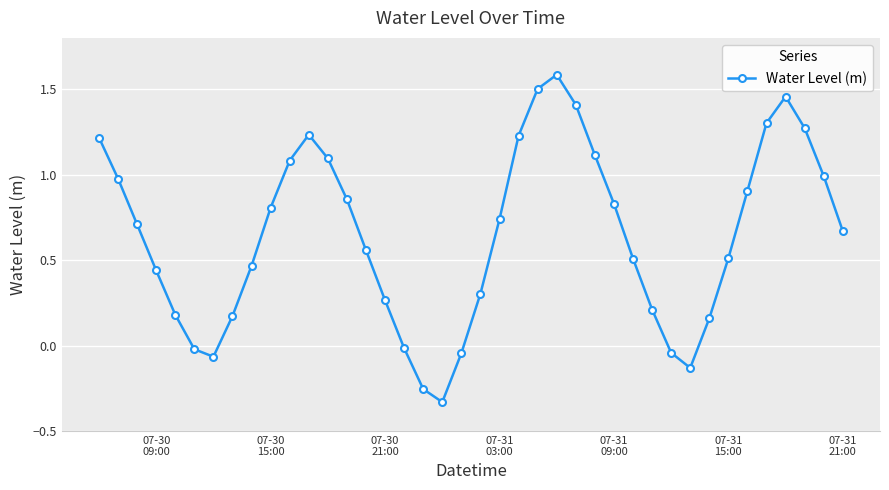

True or false: there are more than 1 points higher than both neighbors.

True